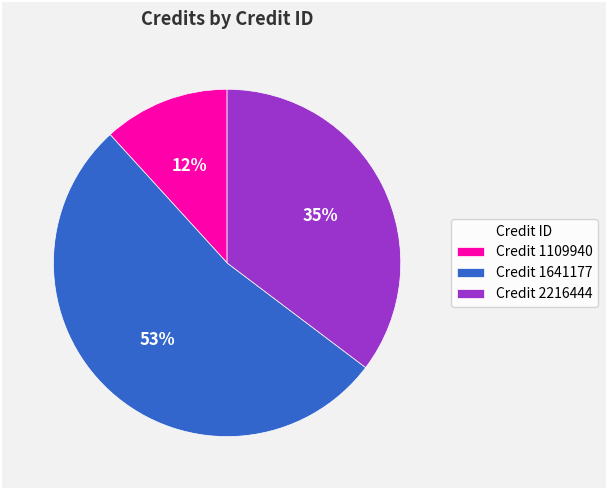

Is it true that Credit 1109940 is 12% of the pie?

True